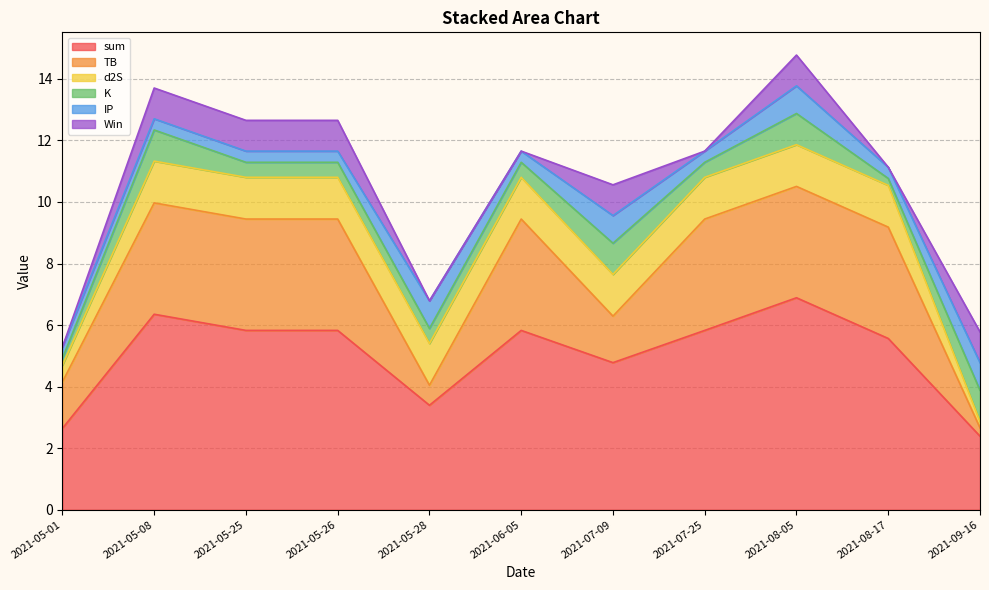

What is the difference between the second highest and minimum values in the TB series?

3.3